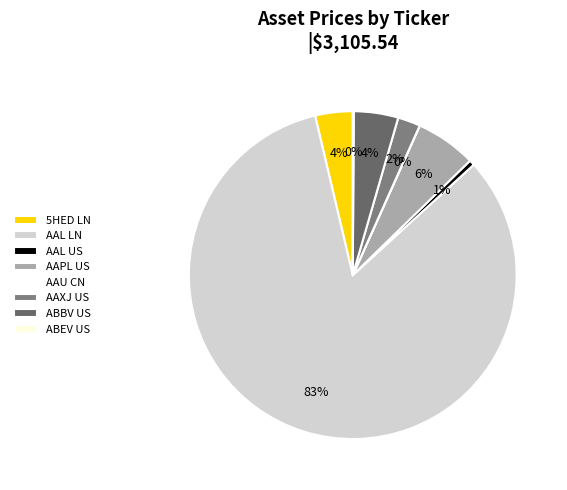

What is the change in value from AAXJ US to ABEV US?

-66.0